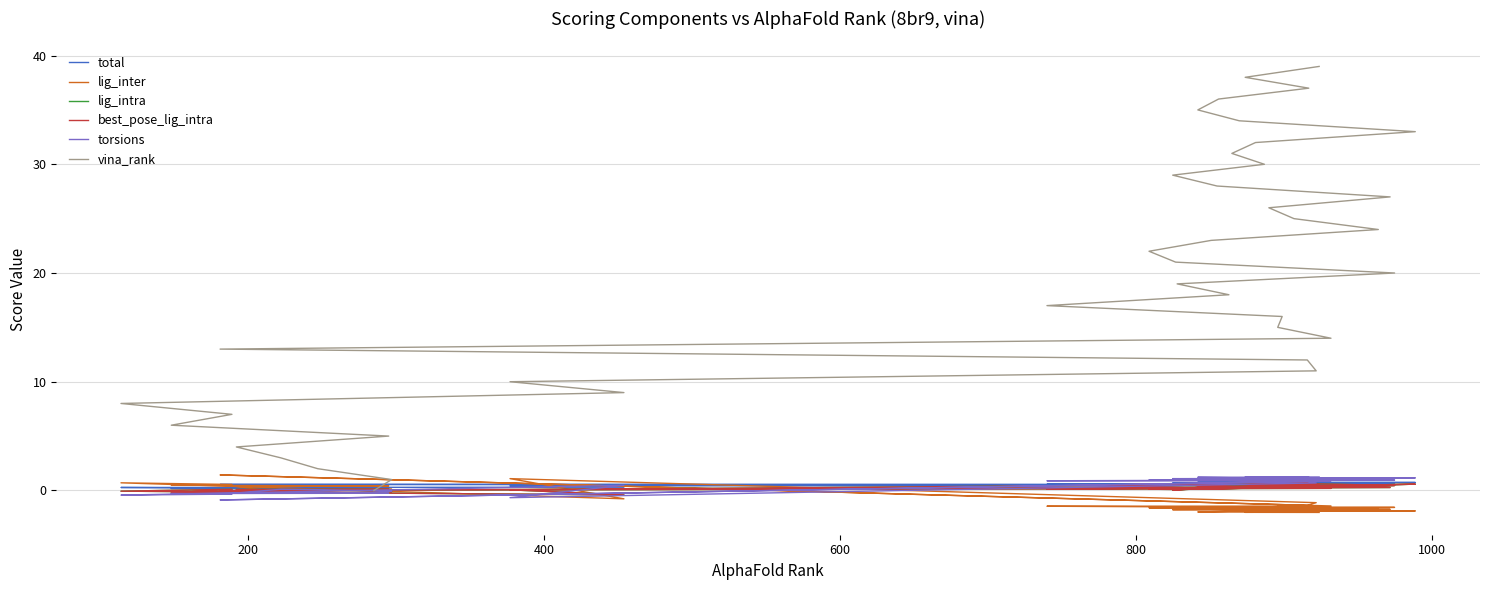

How many intersections are there between lig_inter and torsions?

7